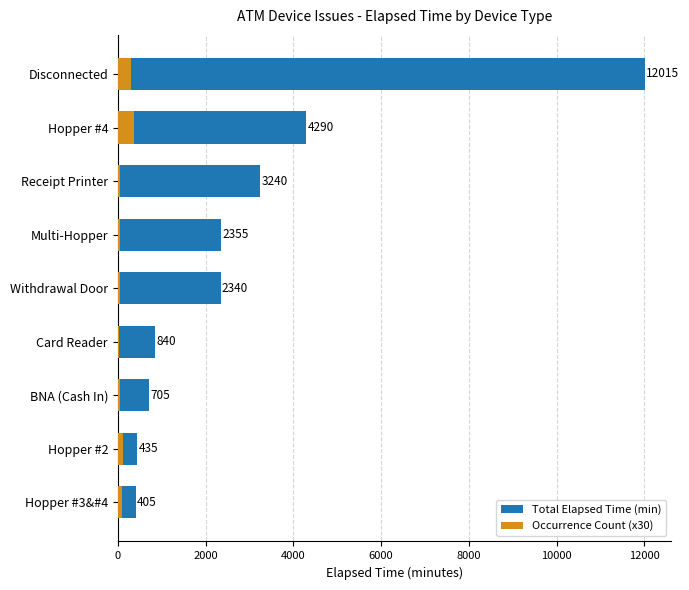

Rank the series at 2000 from highest to lowest value.

Total Elapsed Time (min), Occurrence Count (x30)